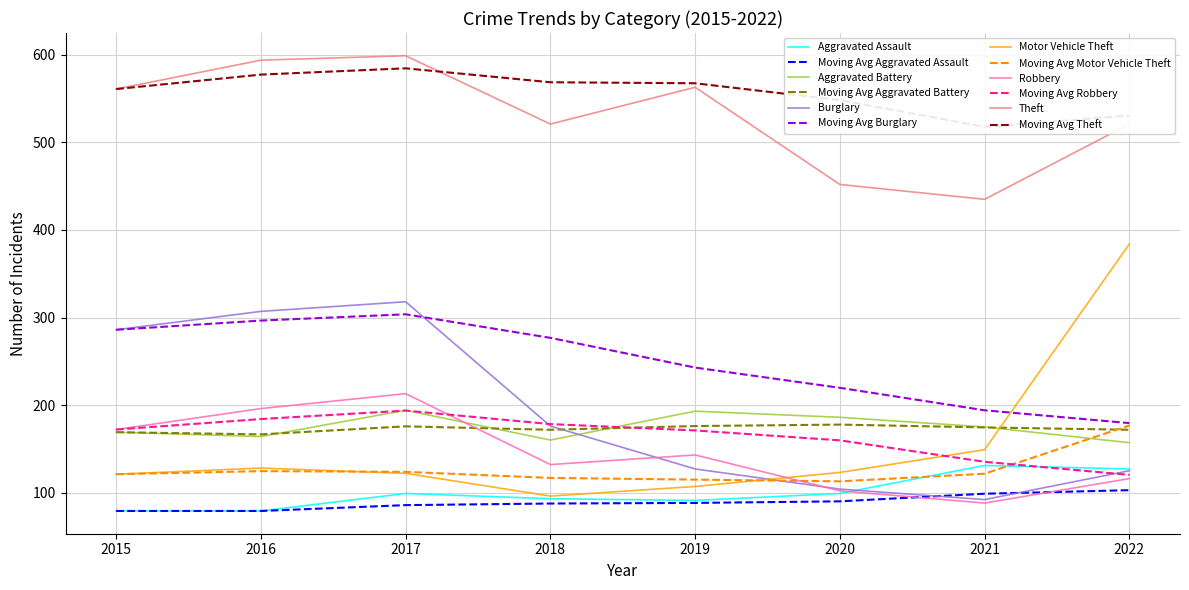

Count the Robbery values in the range 116 to 196.

5